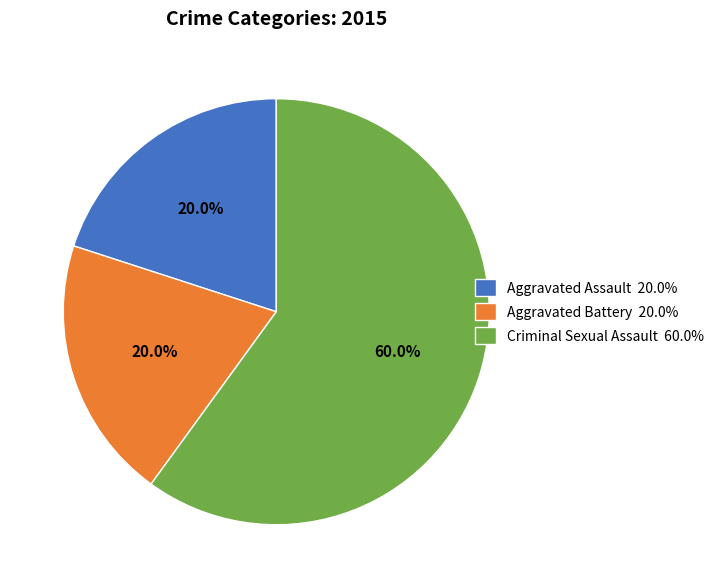

How many segments does this pie chart have?

3